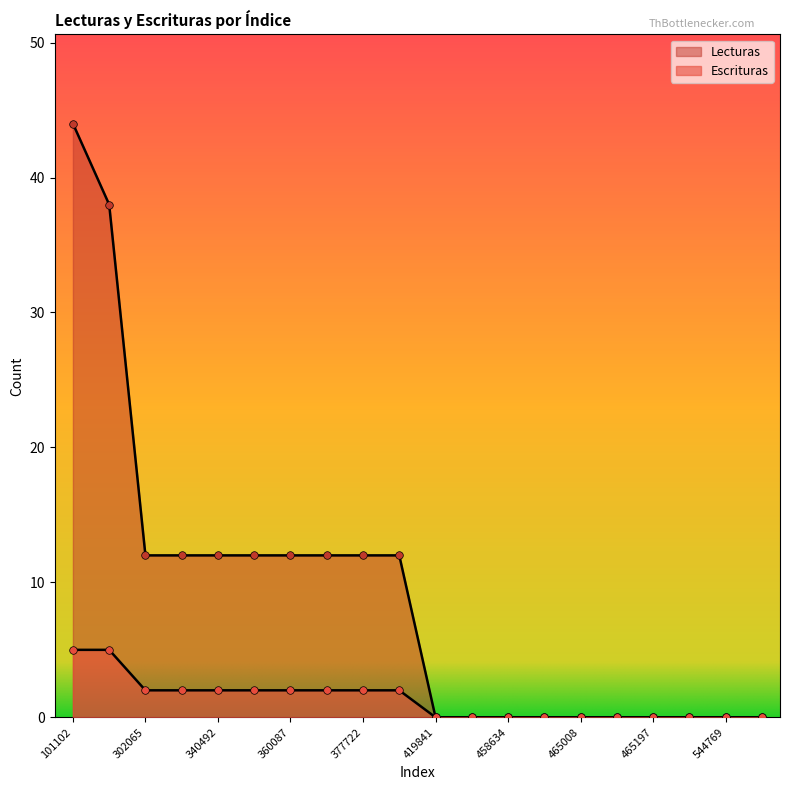

At which category is the sum across all series the highest?

101102